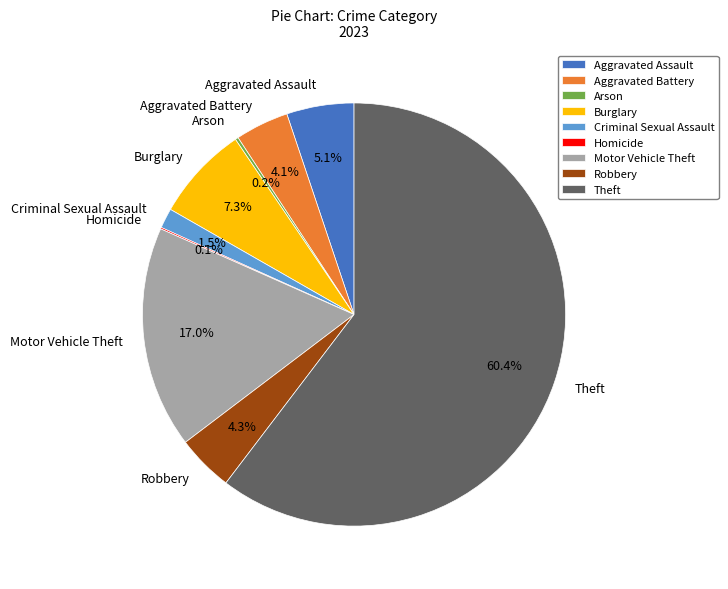

What portion of the pie excludes Robbery?

95.7%